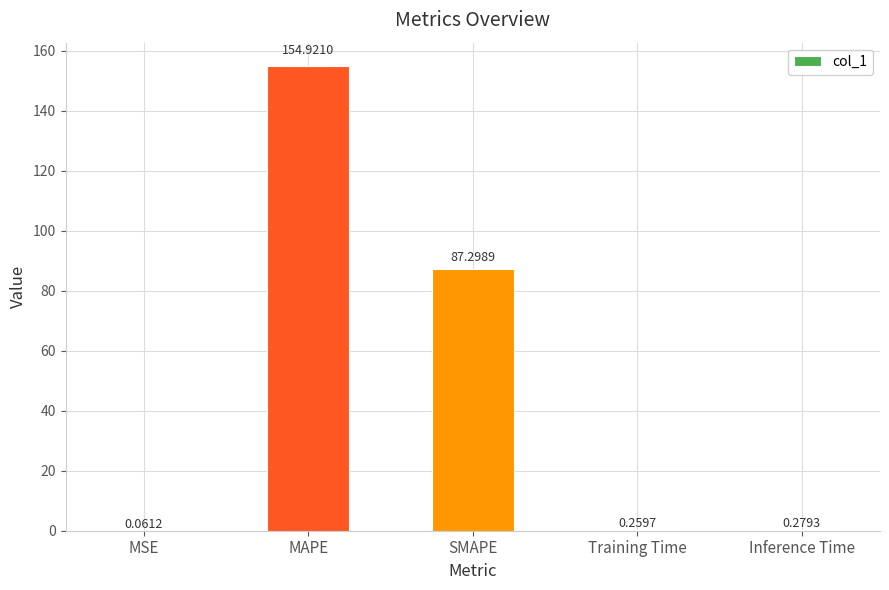

Which category has the highest value across all series?

MAPE